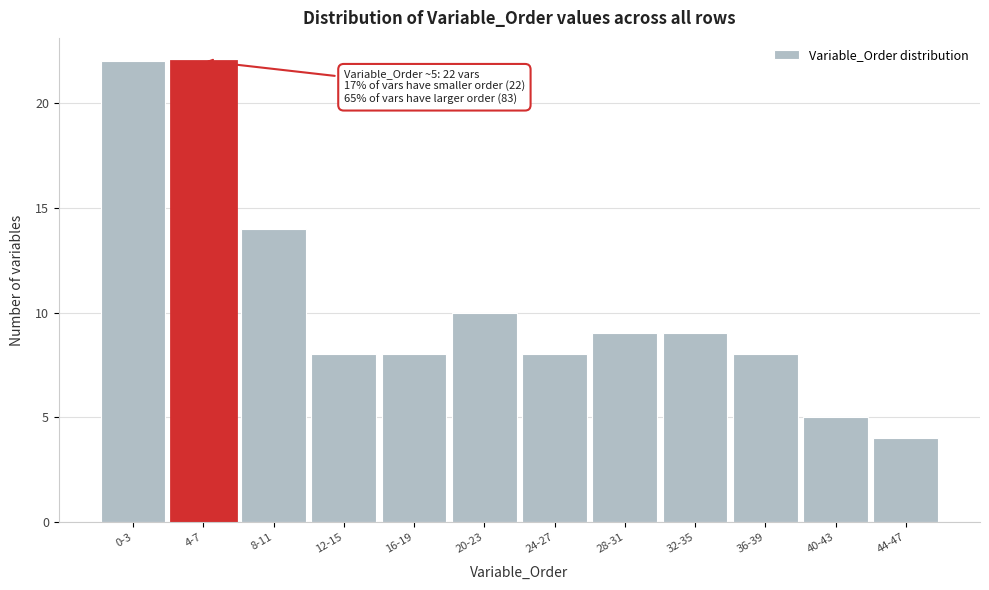

Reading left to right, list all the values displayed in this chart.

22	22	14	8	8	10	8	9	9	8	5	4